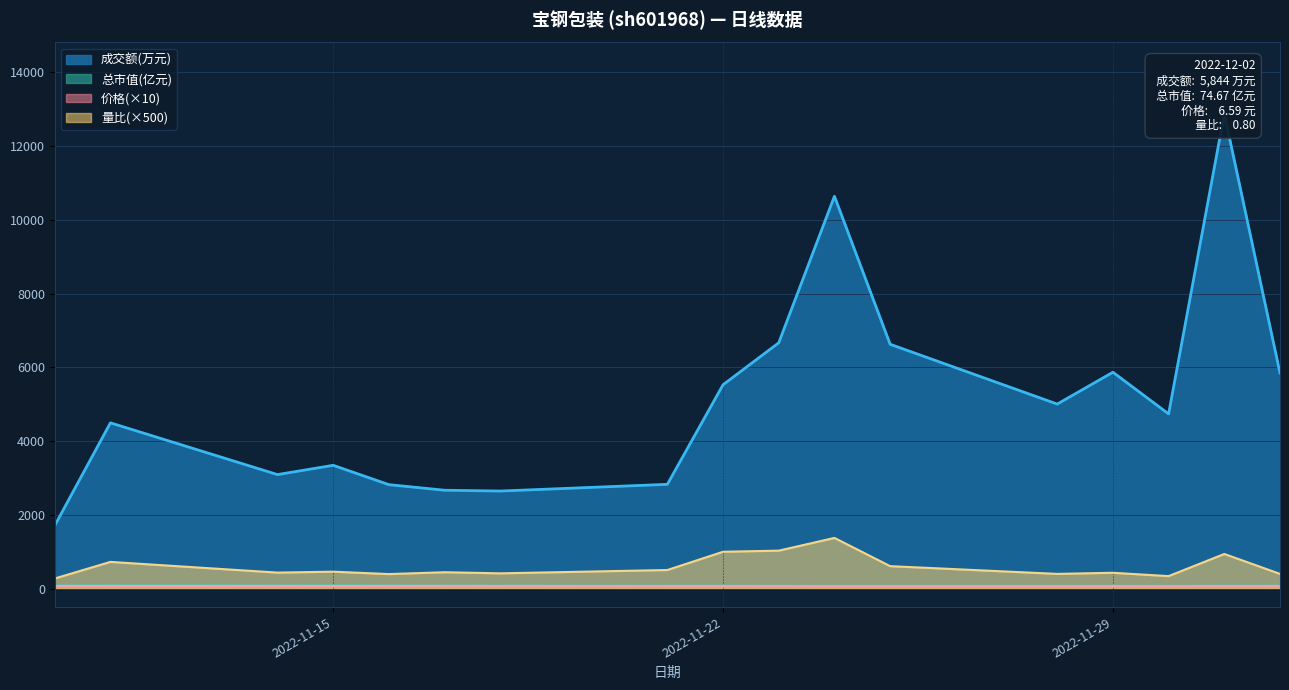

How many interior local peaks does the 价格 series have?

4